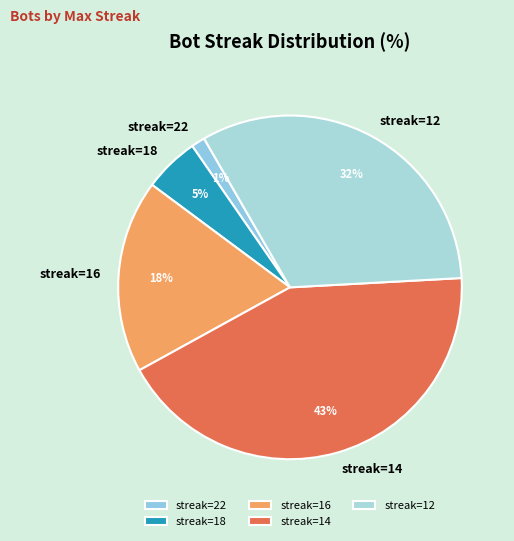

Rank the categories by value from lowest to highest.

streak=22, streak=18, streak=16, streak=12, streak=14